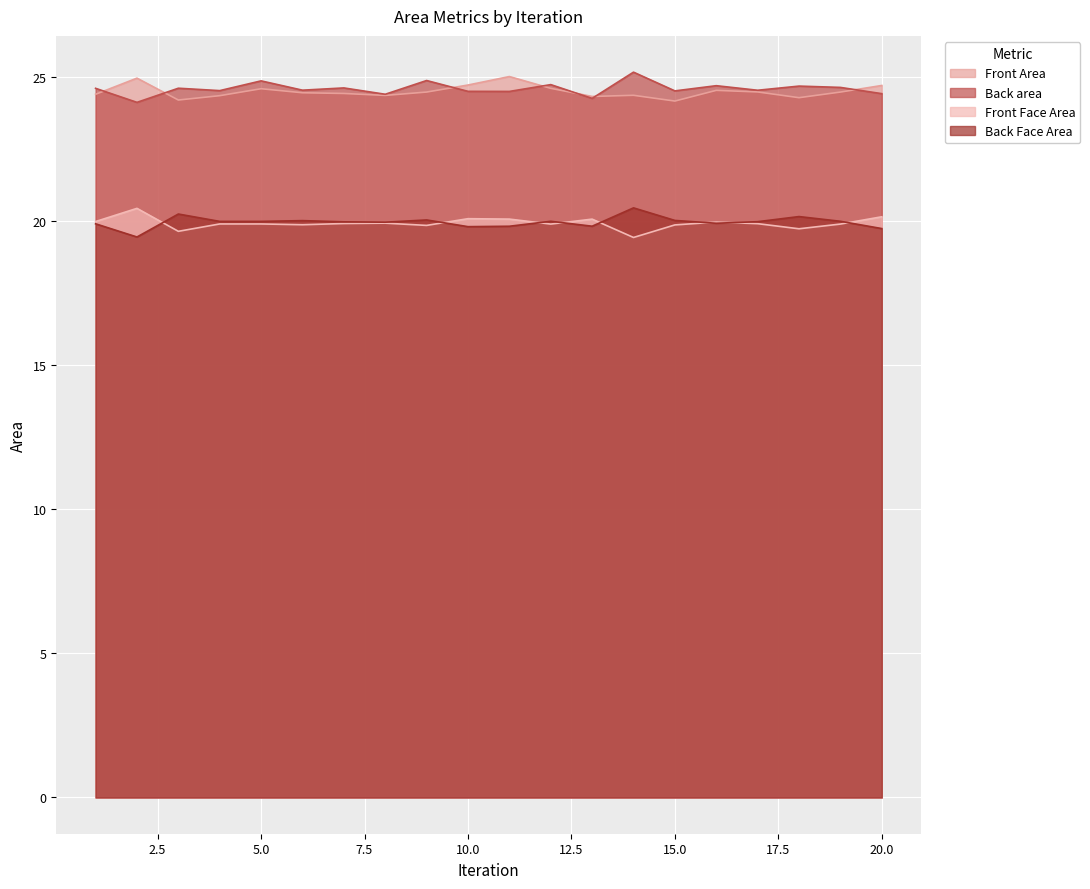

Reading left to right, what are all the values shown in this chart?

Front Area: 1=24.4	2=25.0	3=24.2	4=24.4	5=24.6	6=24.5	7=24.4	8=24.4	9=24.5	10=24.7	11=25.0	12=24.6	13=24.3	14=24.4	15=24.2	16=24.5	17=24.5	18=24.3	19=24.5	20=24.7
Back area: 1=24.6	2=24.1	3=24.6	4=24.5	5=24.9	6=24.6	7=24.6	8=24.4	9=24.9	10=24.5	11=24.5	12=24.7	13=24.3	14=25.2	15=24.5	16=24.7	17=24.5	18=24.7	19=24.6	20=24.4
Front Face Area: 1=20.0	2=20.4	3=19.7	4=19.9	5=19.9	6=19.9	7=19.9	8=19.9	9=19.9	10=20.1	11=20.1	12=19.9	13=20.1	14=19.4	15=19.9	16=20.0	17=19.9	18=19.7	19=19.9	20=20.2
Back Face Area: 1=19.9	2=19.5	3=20.3	4=20.0	5=20.0	6=20.0	7=20.0	8=20.0	9=20.0	10=19.8	11=19.8	12=20.0	13=19.8	14=20.5	15=20.0	16=19.9	17=20.0	18=20.2	19=20.0	20=19.7